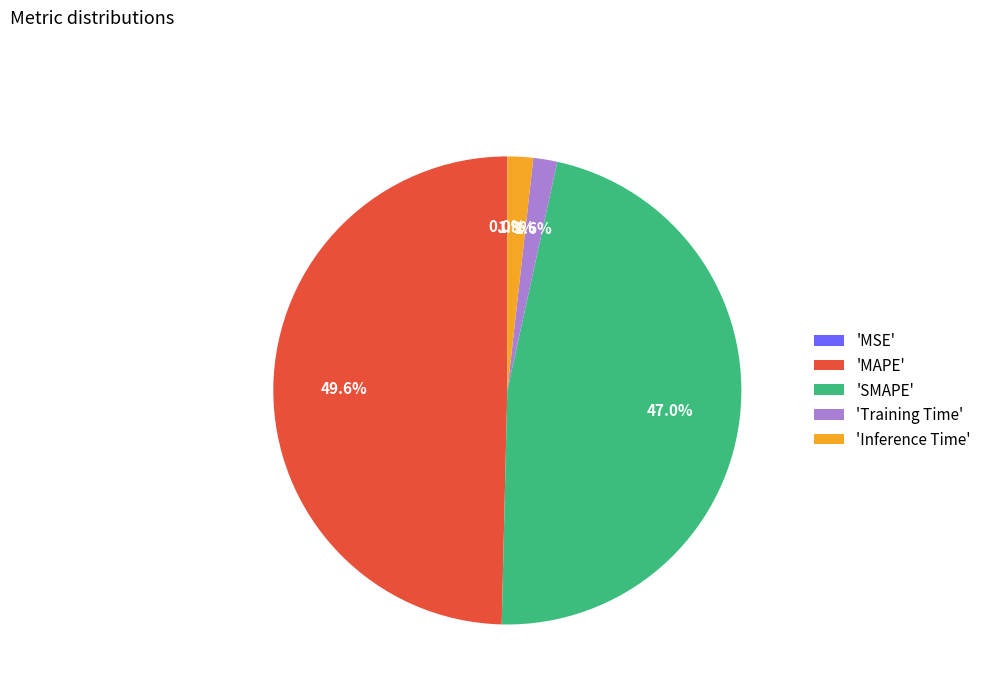

What is the largest slice in the pie chart?

'MAPE'